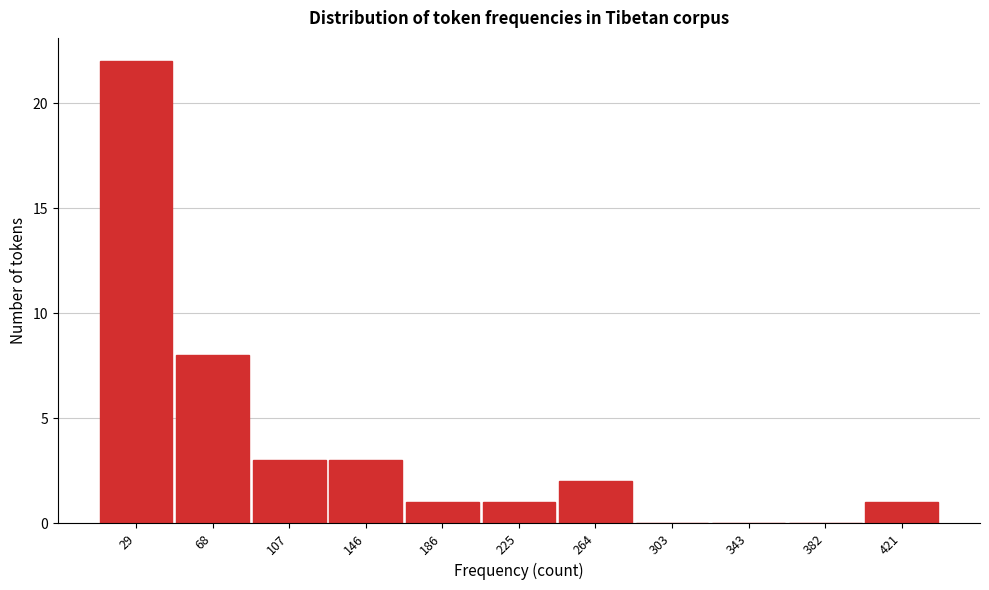

Reading left to right, what are all the values shown in this chart?

29=22	68=8	107=3	146=3	186=1	225=1	264=2	303=0	343=0	382=0	421=1